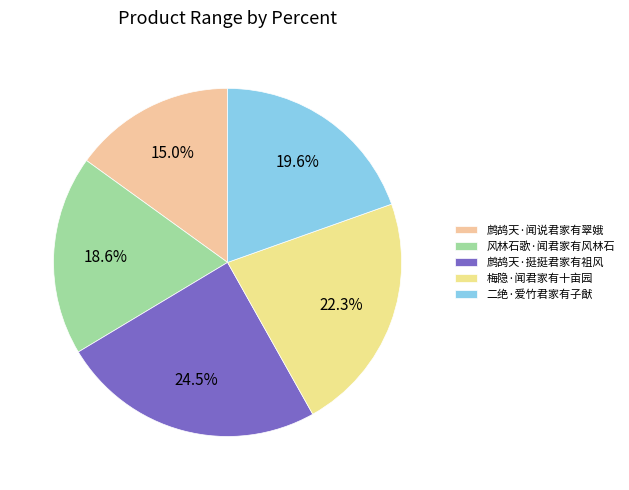

Is 梅隐·闻君家有十亩园 the majority of the pie?

No